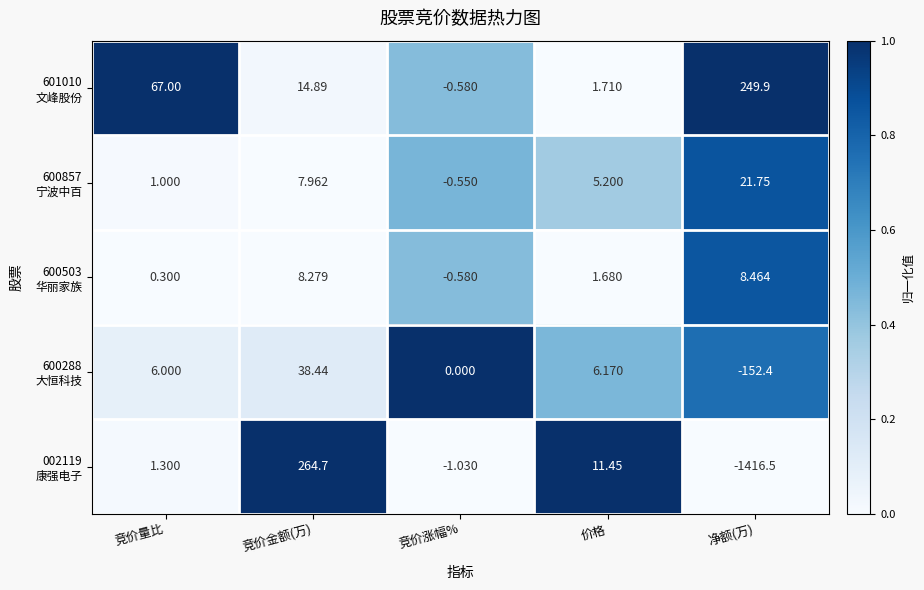

At which category is the sum across all series the highest?

竞价金额(万)